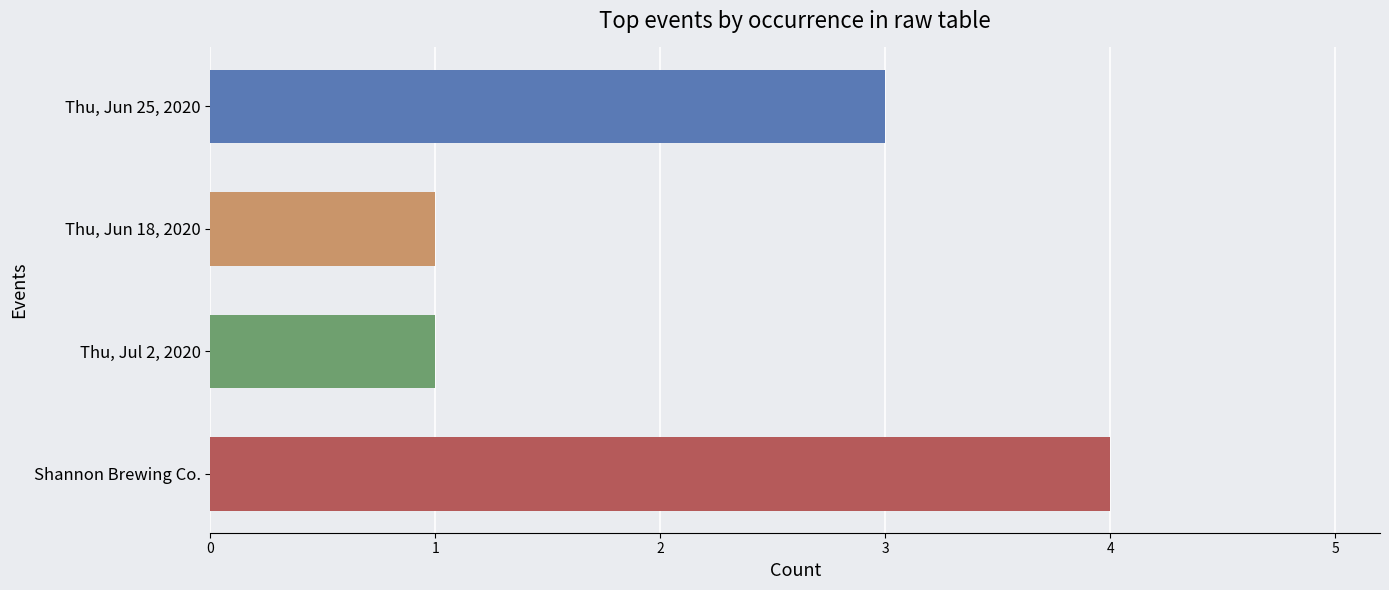

What is the change in value from Thu, Jun 25, 2020 to Shannon Brewing Co.?

+1